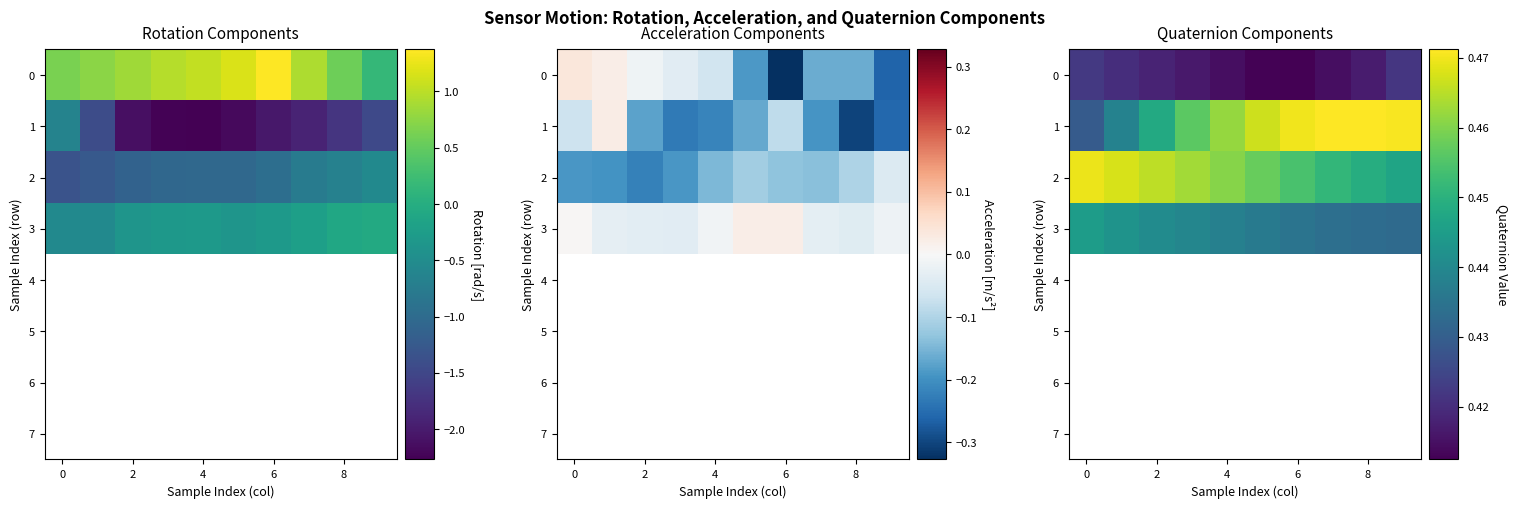

What is the average value of the 1 series?

0.5